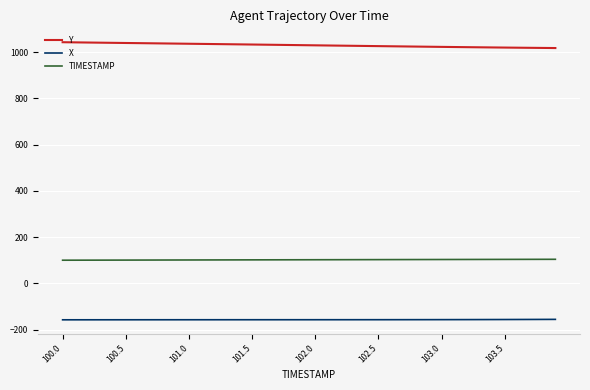

List the series in order of their peak value, lowest first.

X, TIMESTAMP, Y